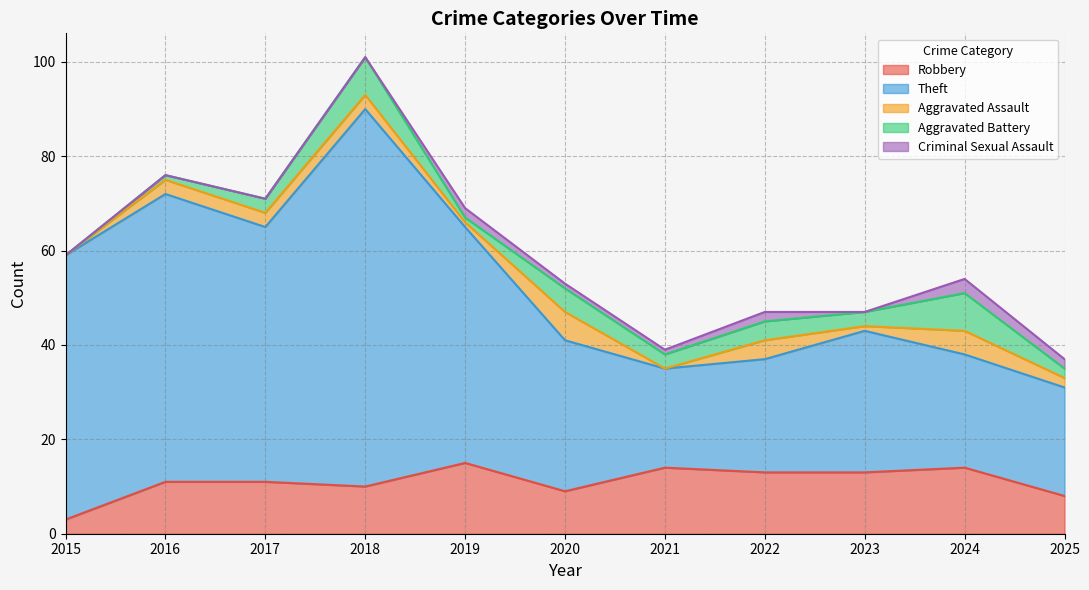

Which category has the highest value in the Theft series?

2018